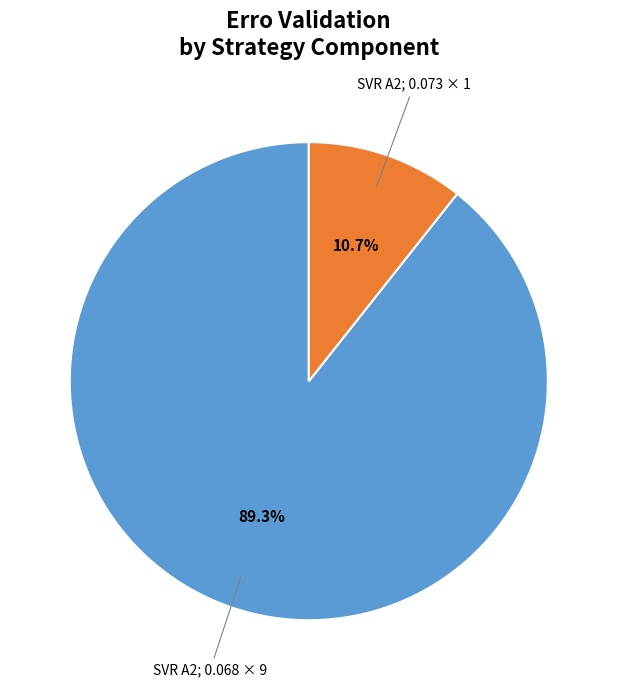

Does any single category account for the majority?

Yes